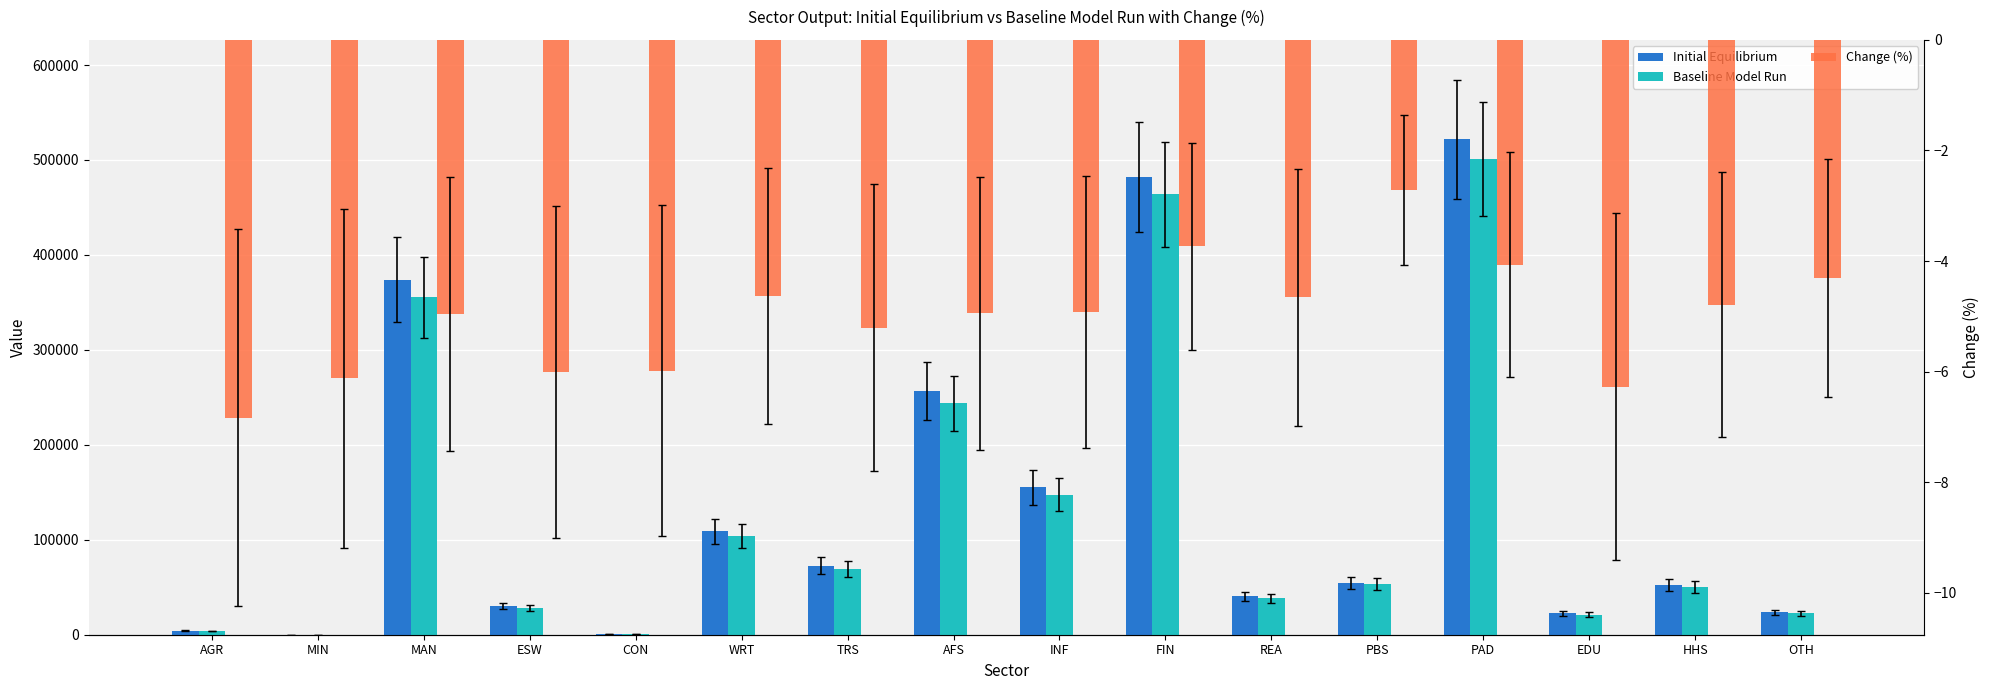

The value of Initial Equilibrium at OTH is 5785.9. True or false?

False